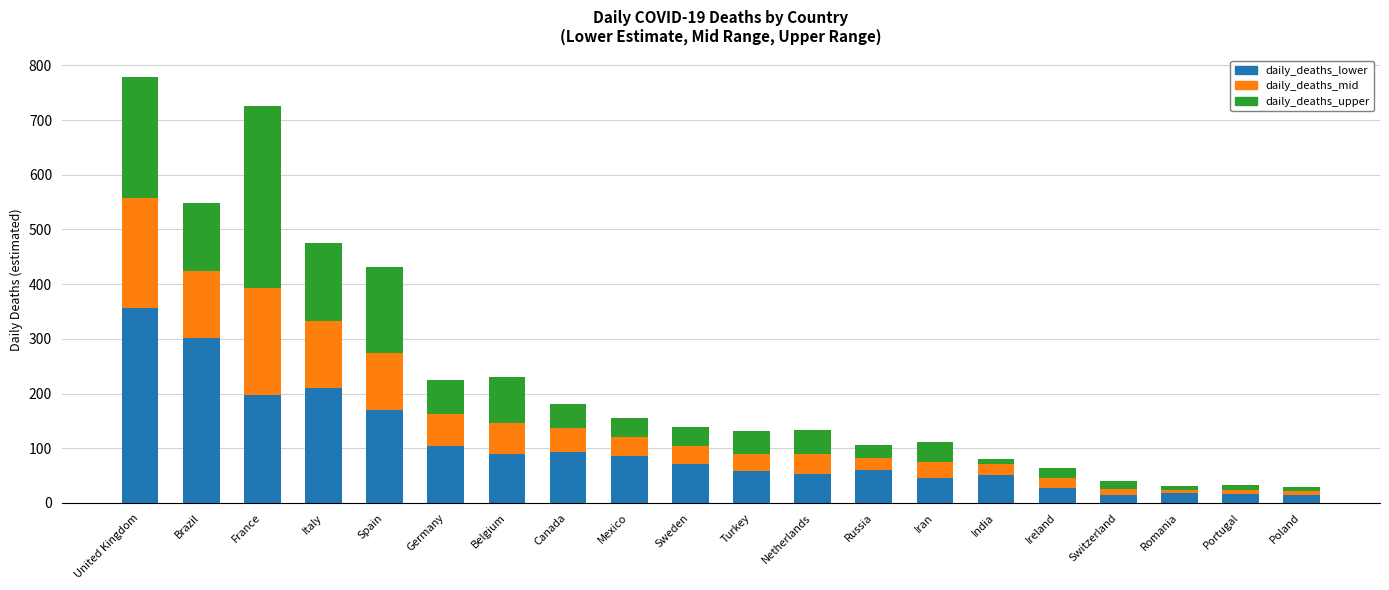

At which category is the sum across all series the highest?

United Kingdom